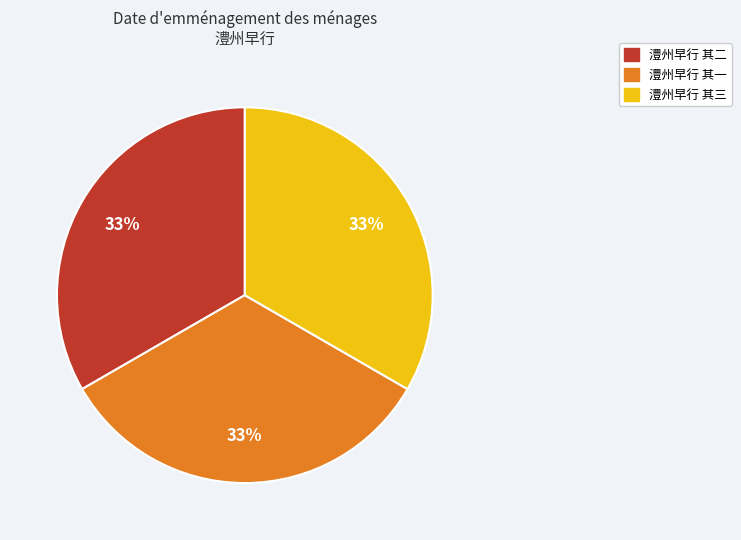

Is there any slice that represents more than half of the pie?

No